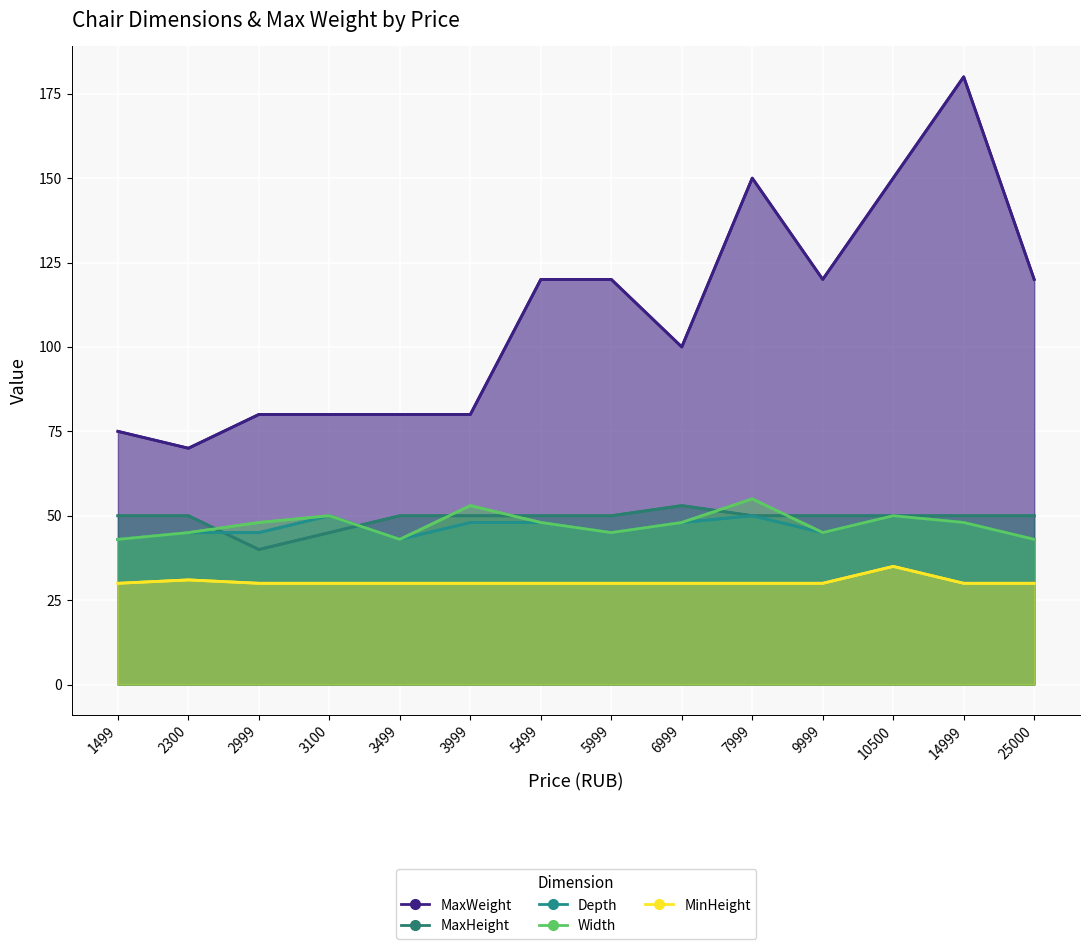

Reading left to right, transcribe all the data shown in this chart.

MaxWeight: 75	70	80	80	80	80	120	120	100	150	120	150	180	120
MaxHeight: 50	50	40	45	50	50	50	50	53	50	50	50	50	50
Depth: 43	45	45	50	43	48	48	45	48	50	45	50	48	43
Width: 43	45	48	50	43	53	48	45	48	55	45	50	48	43
MinHeight: 30	31	30	30	30	30	30	30	30	30	30	35	30	30